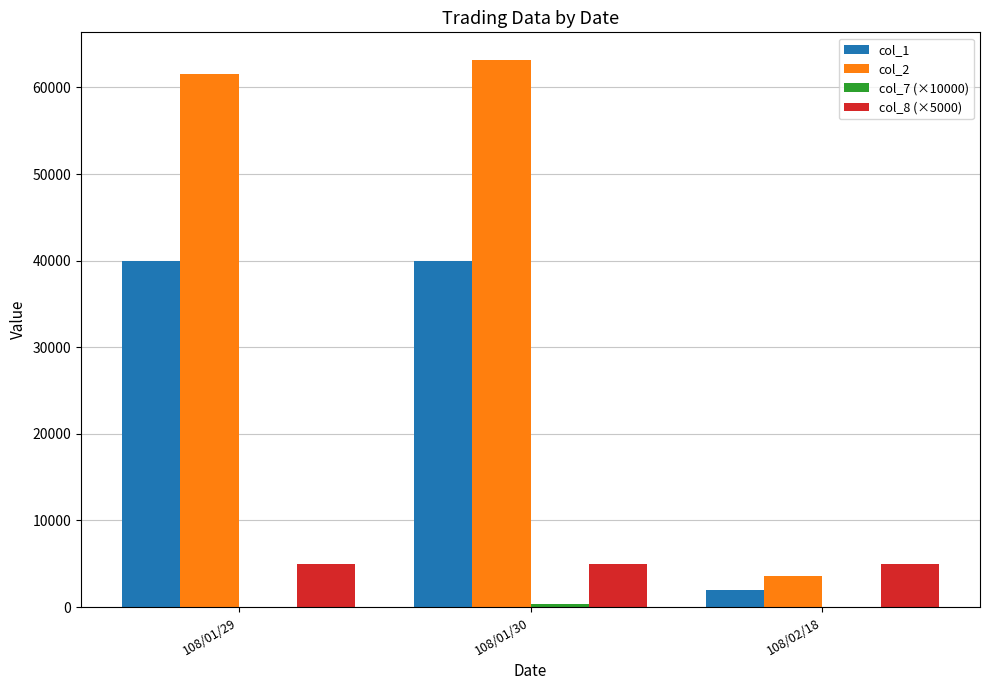

Are the bars grouped side by side (vs. stacked)?

Yes